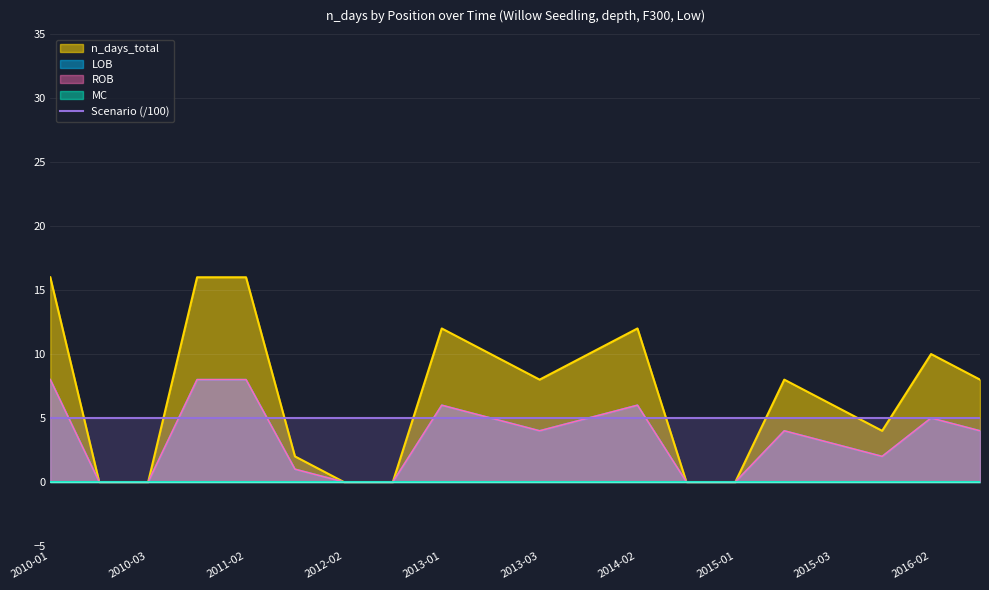

The value of ROB at 2015-02 is 4. True or false?

True